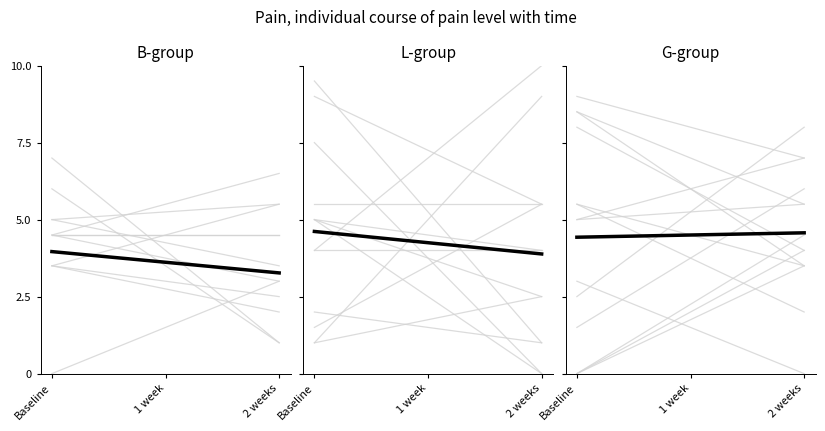

What is the minimum value shown in the chart?

3.3